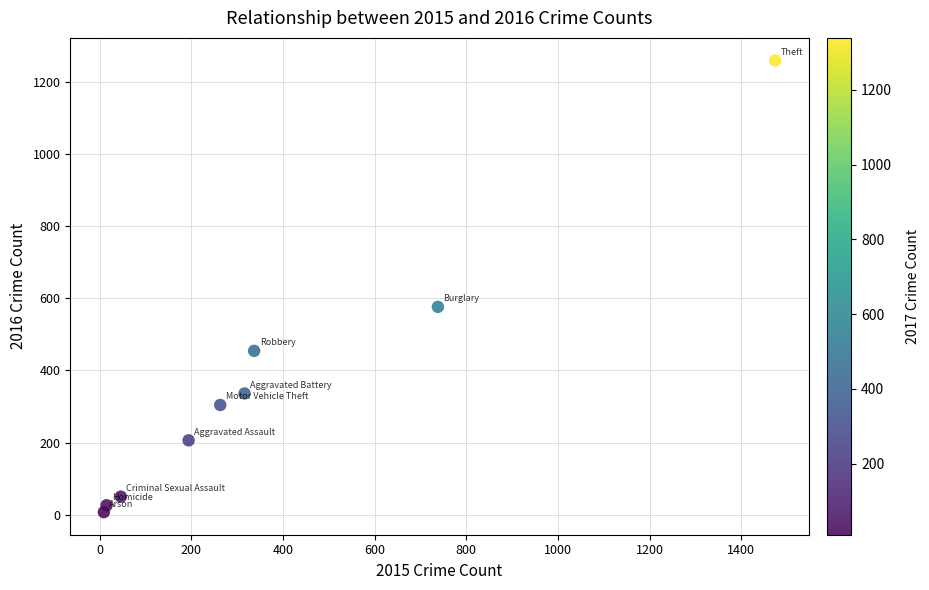

What Y value in the scatter plot is closest to 633?

576